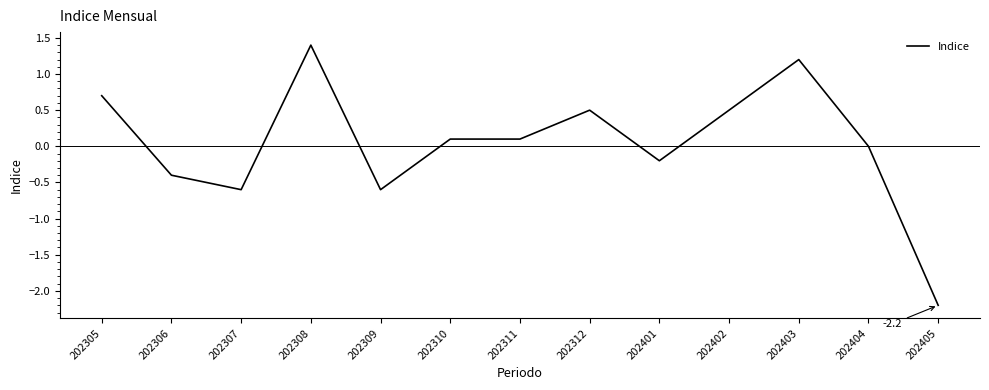

What is the difference between the values at 202311 and 202401?

0.3